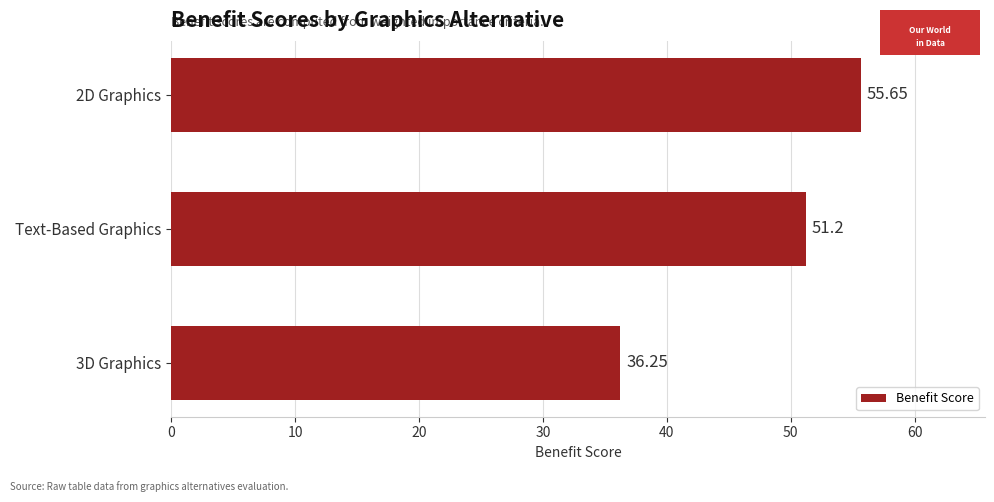

What is the label of the 2nd bar from the bottom?

Text-Based Graphics